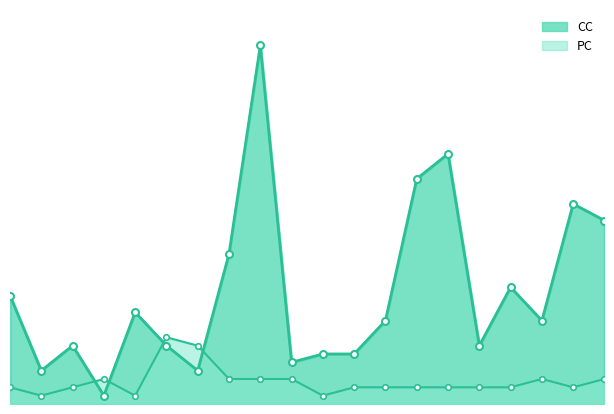

True or false: PC_line has a value of 1 at 8.

False